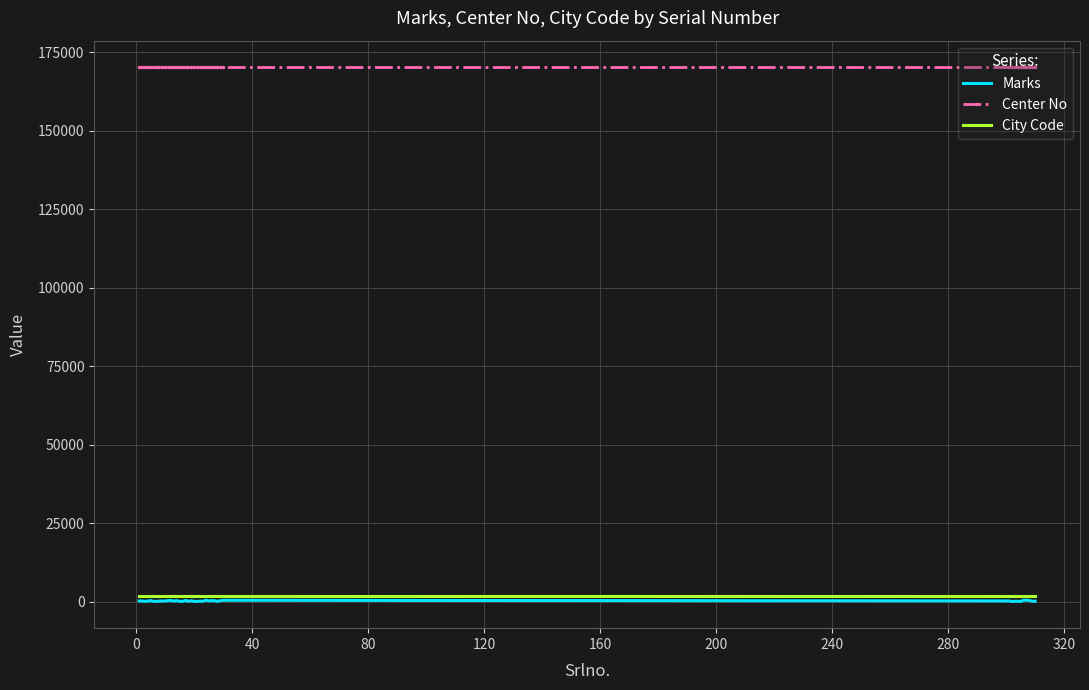

Which series has the largest total across all categories?

Center No